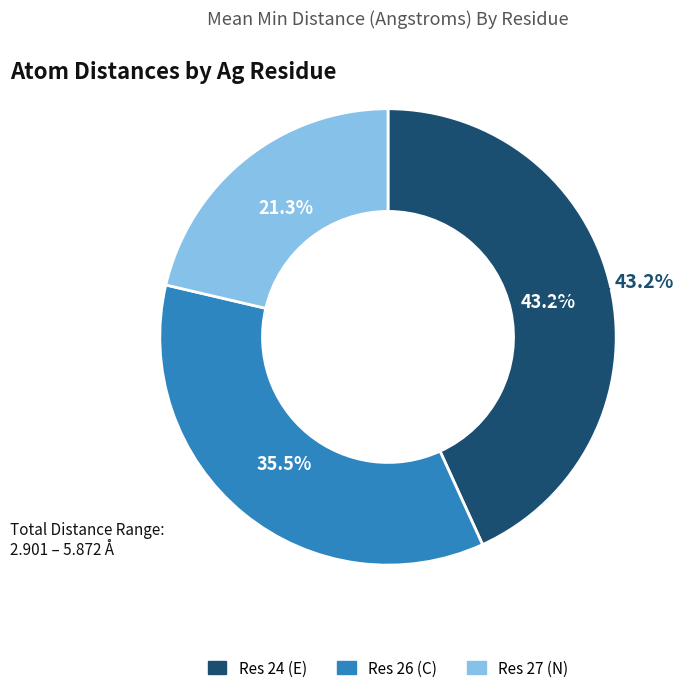

What is the total percentage of Res 27 (N) and Res 26 (C)?

56.8%